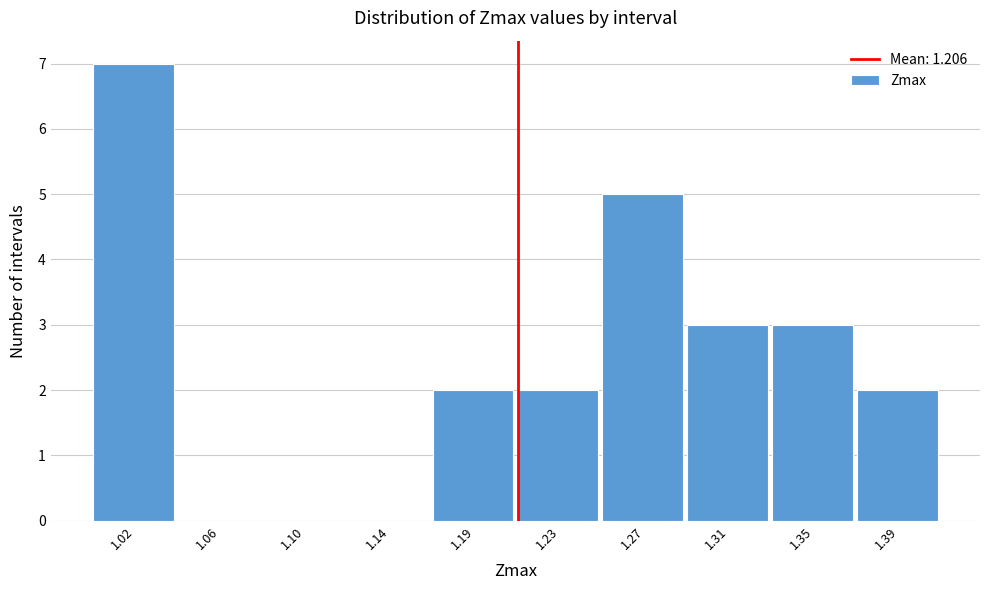

The value at 1.10 is 0. True or false?

True